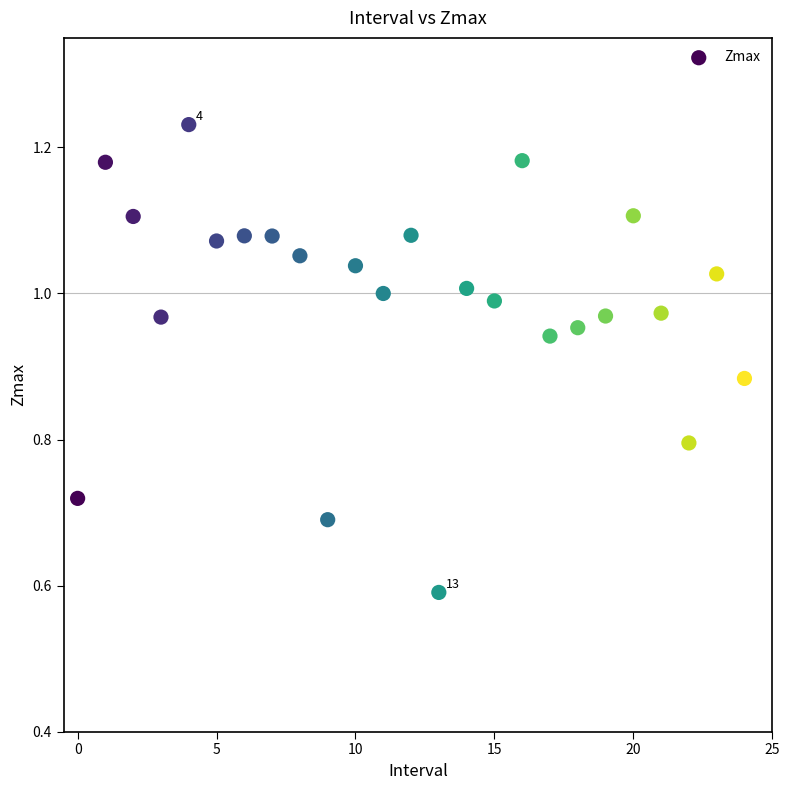

What Y value in the scatter plot is closest to 0?

0.6